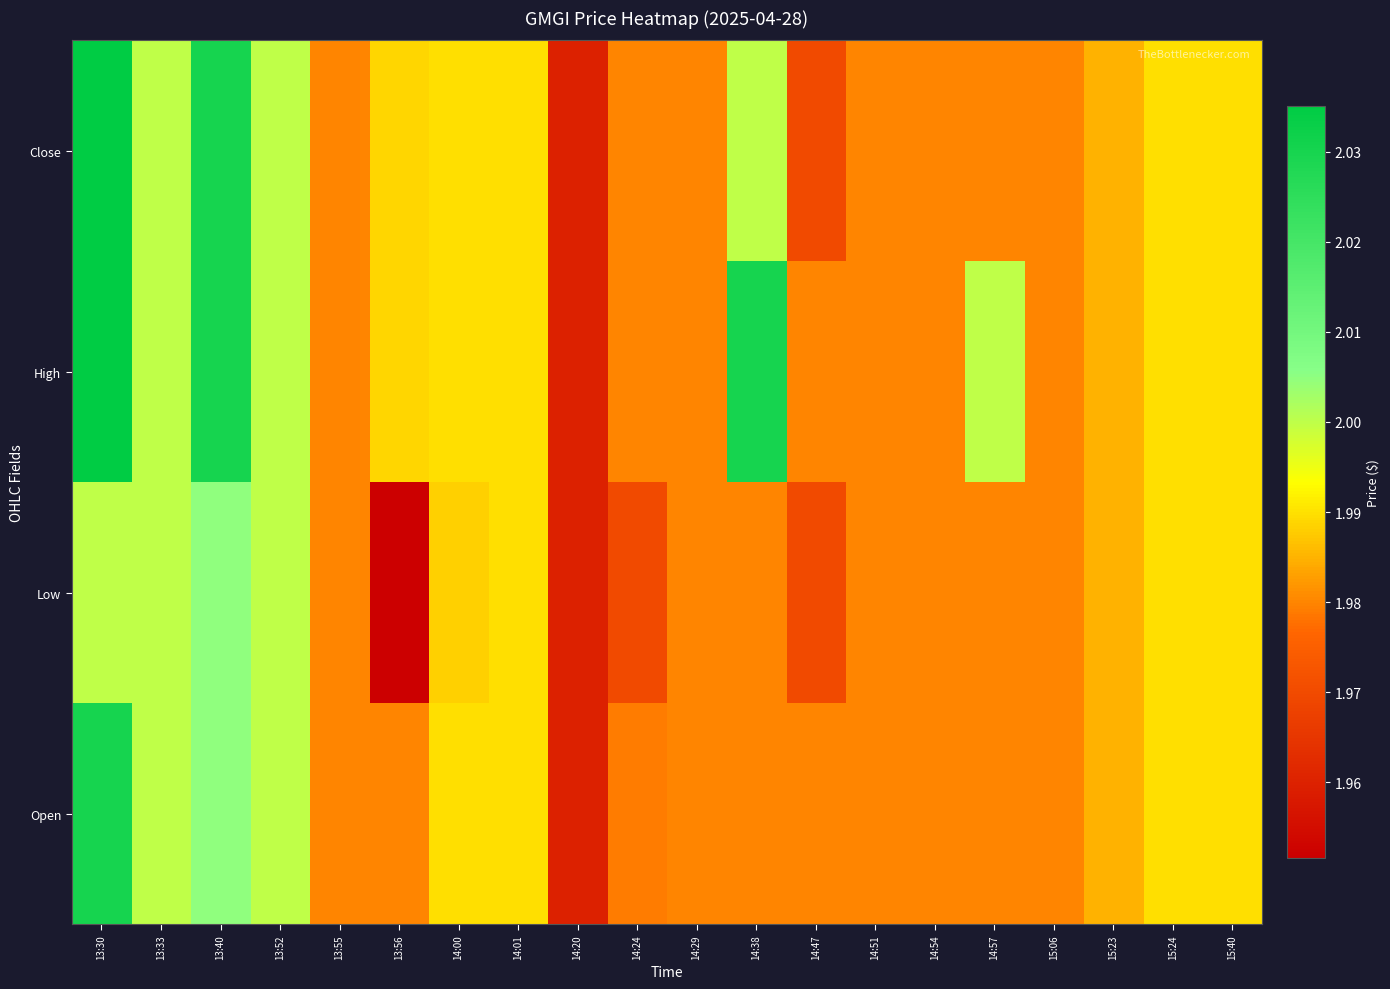

Rank the series by their maximum value, from highest to lowest.

Close, High, Open, Low